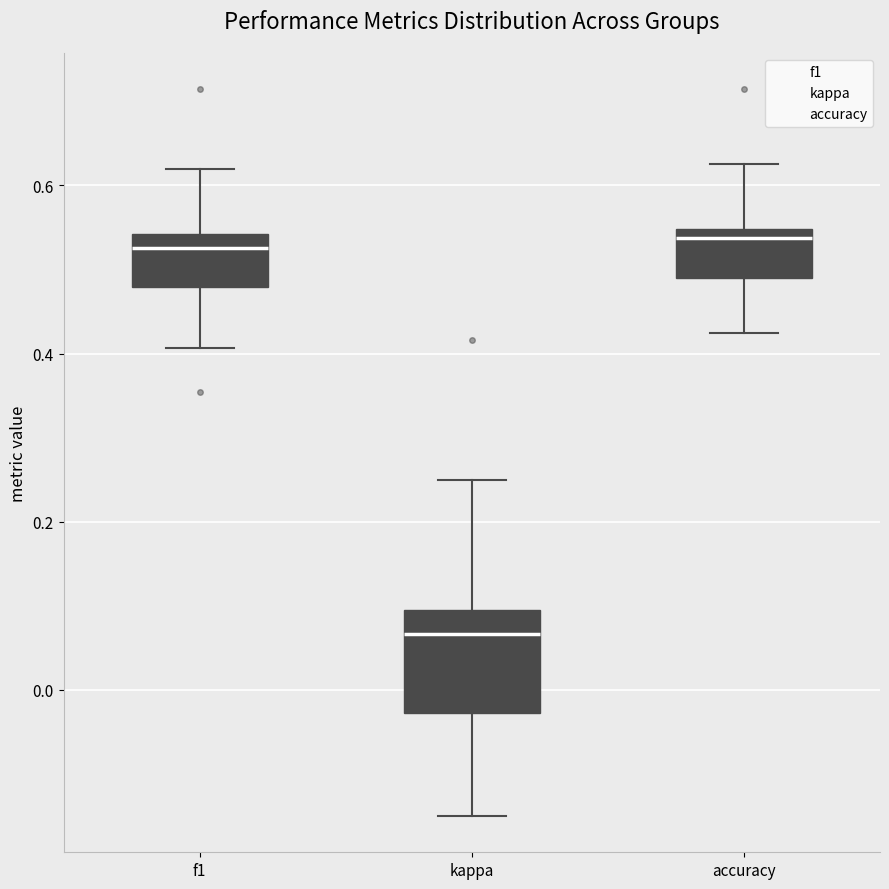

Which box is the tallest, from its lower edge to its upper edge?

kappa